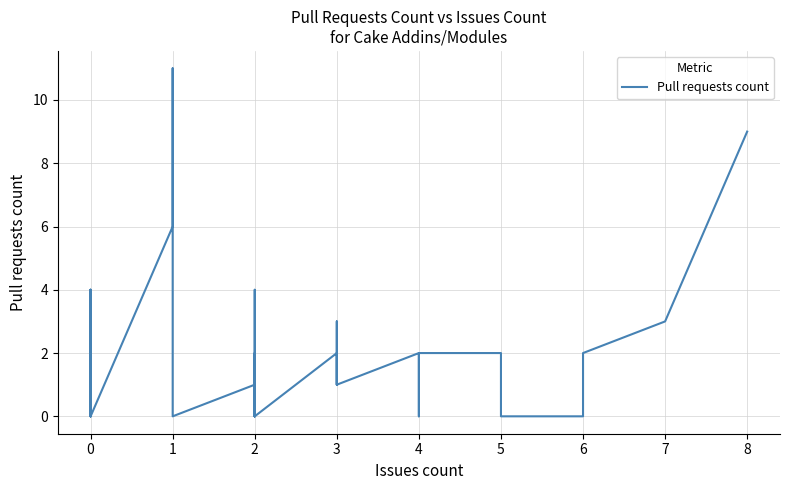

How many categories are shown in the chart?

40